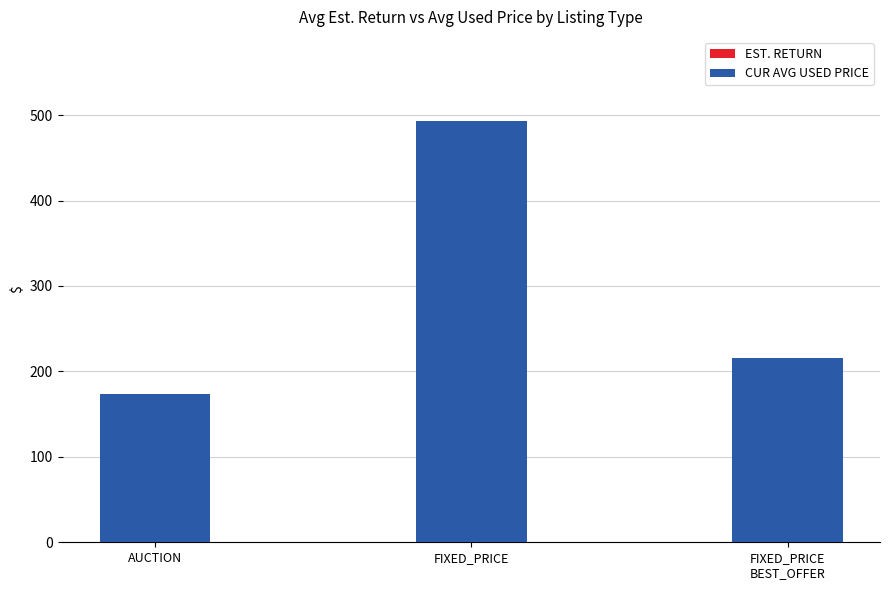

Is the value of CUR AVG USED PRICE at FIXED_PRICE
BEST_OFFER greater than the value of EST. RETURN at FIXED_PRICE
BEST_OFFER?

Yes